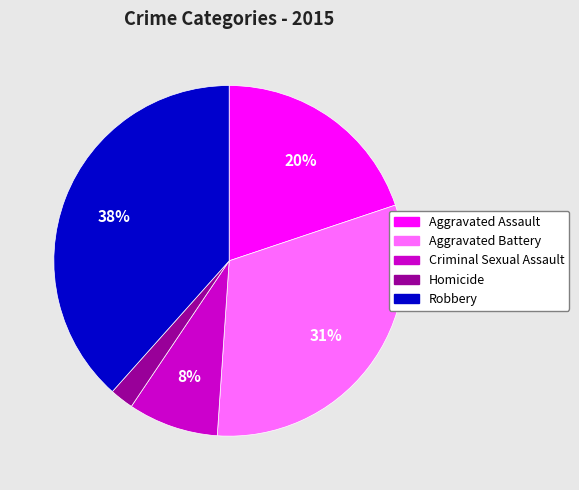

Which category has the smallest portion of the pie?

Homicide